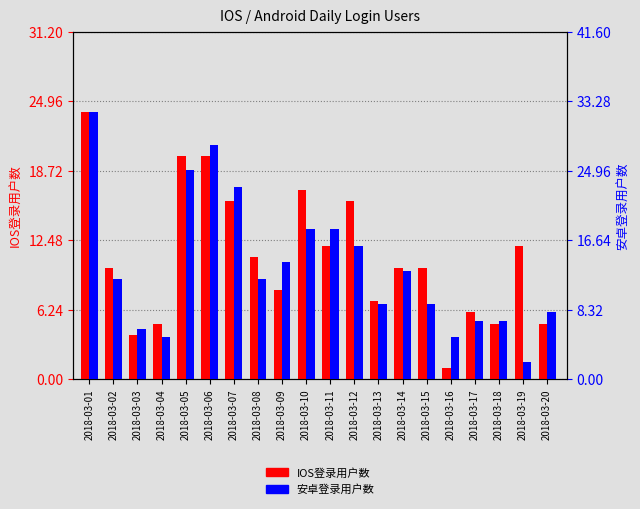

Rank the categories by IOS登录用户数 value from lowest to highest.

2018-03-16, 2018-03-03, 2018-03-04, 2018-03-18, 2018-03-20, 2018-03-17, 2018-03-13, 2018-03-09, 2018-03-02, 2018-03-14, 2018-03-15, 2018-03-08, 2018-03-11, 2018-03-19, 2018-03-07, 2018-03-12, 2018-03-10, 2018-03-05, 2018-03-06, 2018-03-01